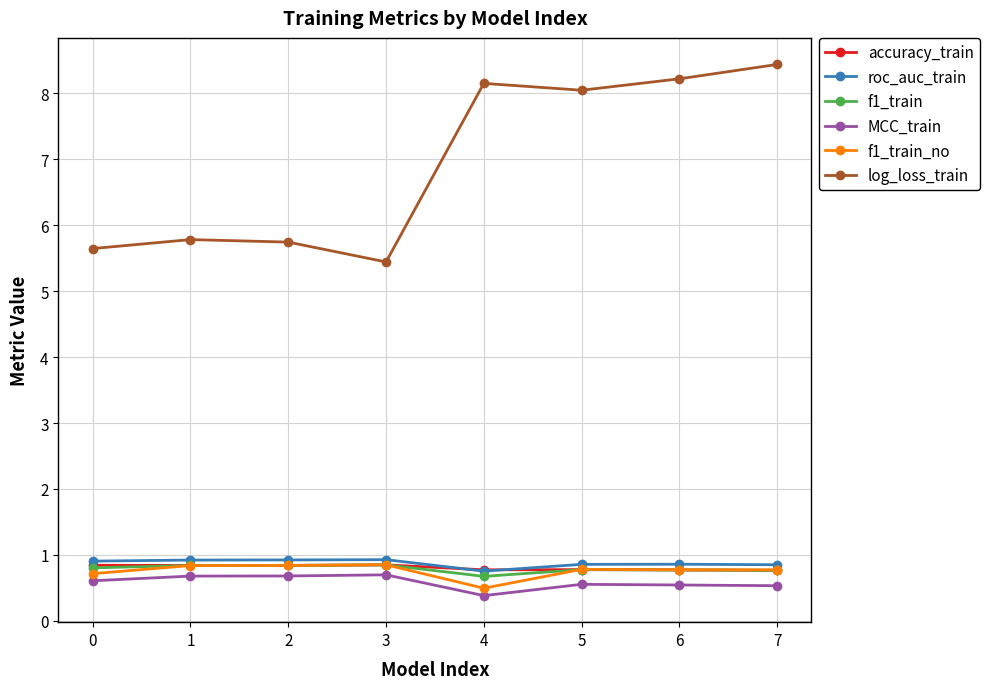

True or false: log_loss_train and roc_auc_train intersect in this chart.

False